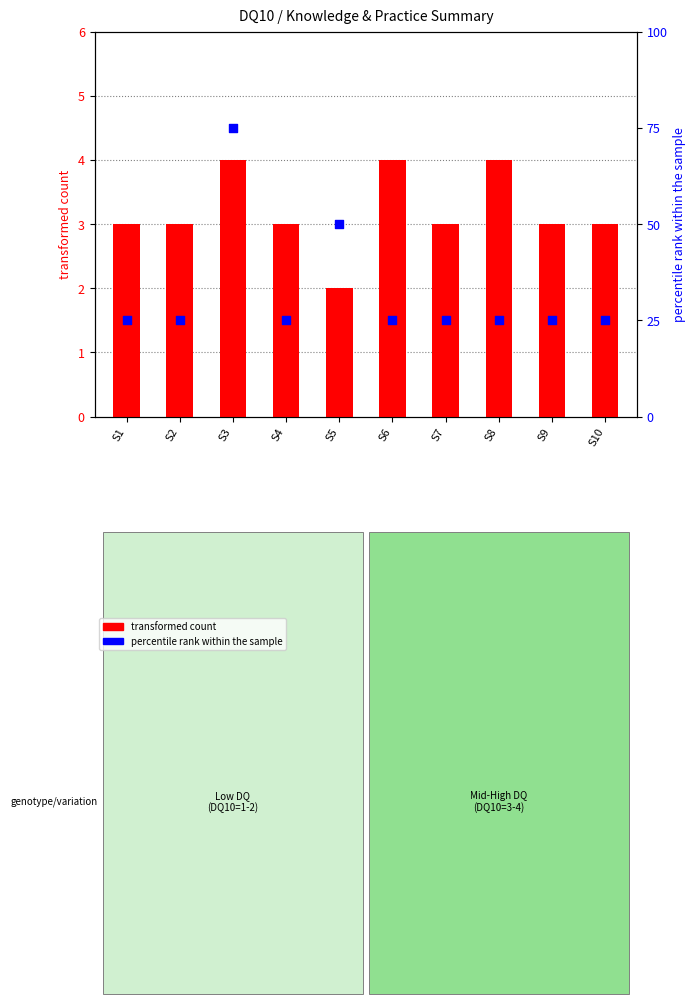

Which series has the largest Y range (max minus min)?

transformed count